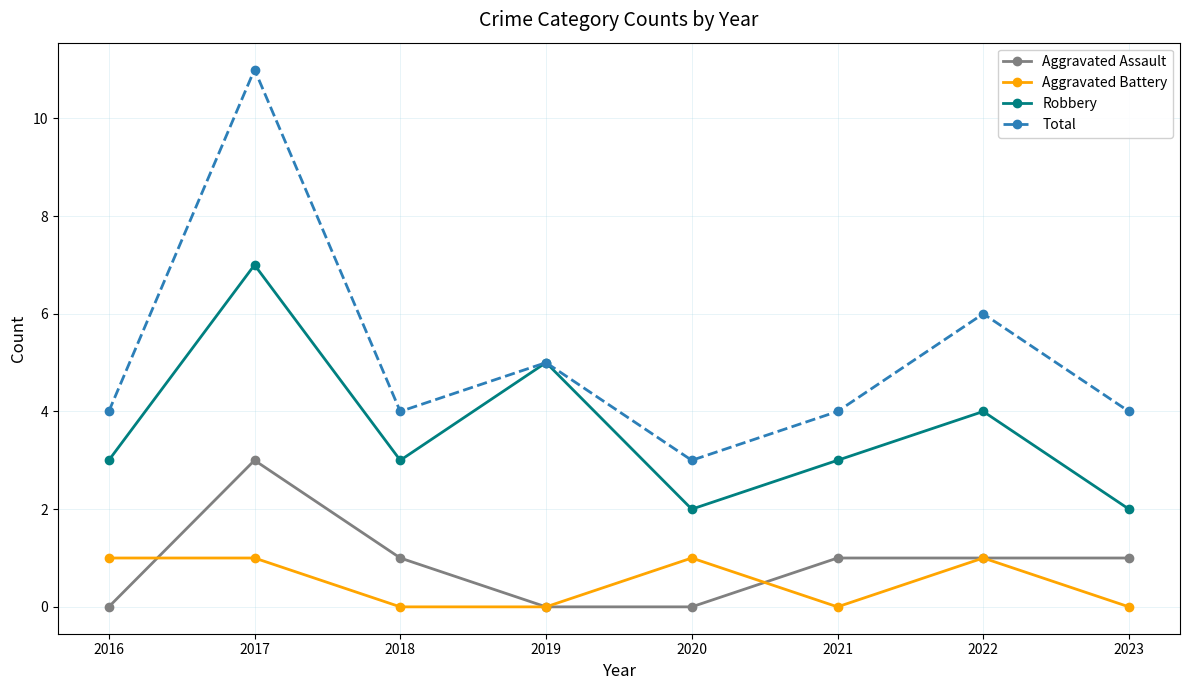

Between 2017 and 2022, which series saw the biggest shift?

Total